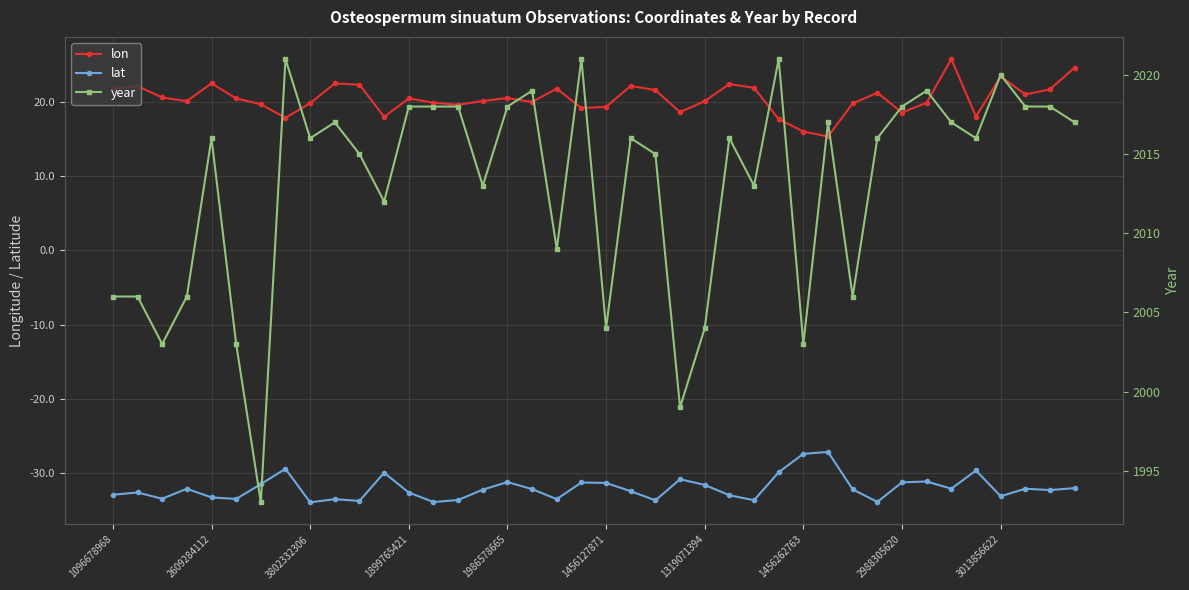

True or false: year and lat cross at least once.

False